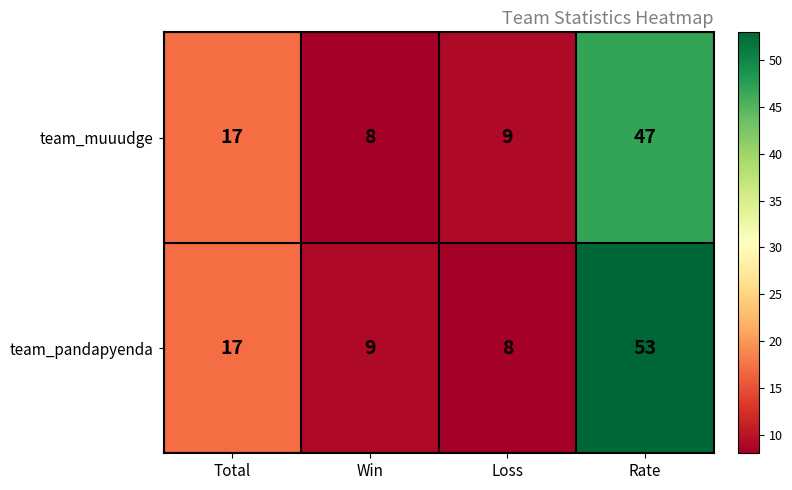

The value of team_muuudge at Loss is 9. True or false?

True